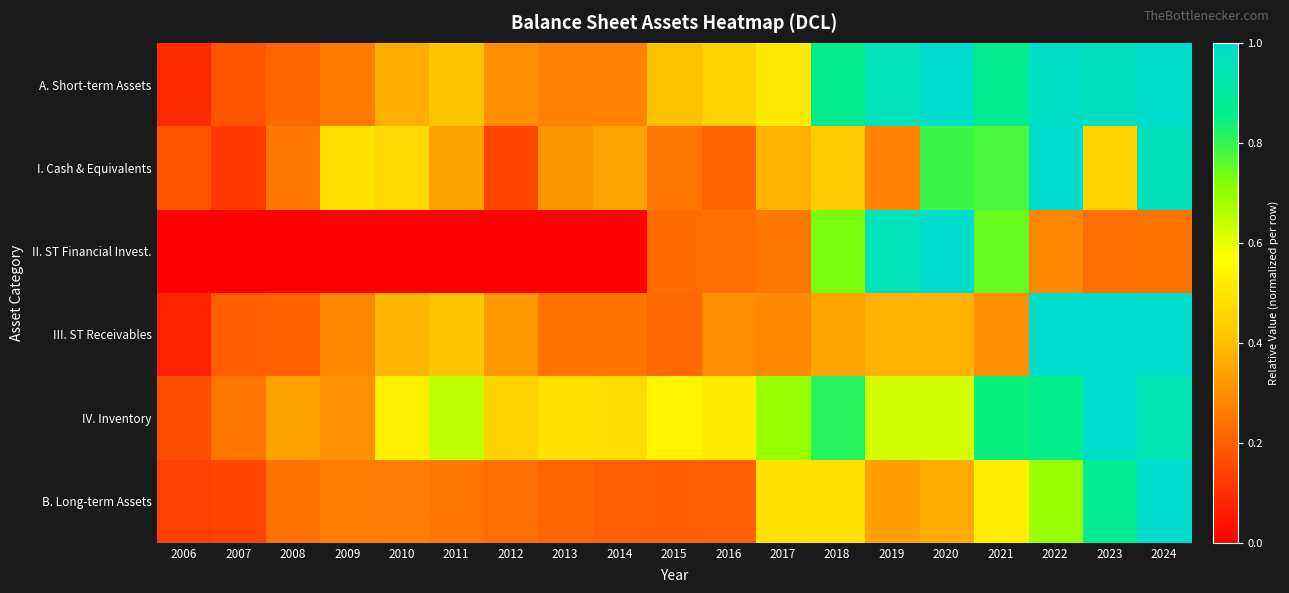

Reading left to right, extract all data points from this chart.

A. Short-term Assets: 2006=0.1	2007=0.2	2008=0.2	2009=0.3	2010=0.4	2011=0.4	2012=0.3	2013=0.3	2014=0.3	2015=0.4	2016=0.4	2017=0.5	2018=0.9	2019=1.0	2020=1.0	2021=0.9	2022=1.0	2023=1.0	2024=1.0
I. Cash & Equivalents: 2006=0.2	2007=0.1	2008=0.3	2009=0.5	2010=0.5	2011=0.3	2012=0.1	2013=0.3	2014=0.3	2015=0.3	2016=0.2	2017=0.4	2018=0.4	2019=0.3	2020=0.8	2021=0.8	2022=1.0	2023=0.4	2024=1.0
II. ST Financial Invest.: 2006=0.0	2007=0.0	2008=0.0	2009=0.0	2010=0.0	2011=0.0	2012=0.0	2013=0.0	2014=0.0	2015=0.2	2016=0.2	2017=0.3	2018=0.7	2019=1.0	2020=1.0	2021=0.7	2022=0.3	2023=0.2	2024=0.2
III. ST Receivables: 2006=0.1	2007=0.2	2008=0.2	2009=0.3	2010=0.4	2011=0.4	2012=0.3	2013=0.2	2014=0.2	2015=0.2	2016=0.3	2017=0.3	2018=0.3	2019=0.4	2020=0.4	2021=0.3	2022=1.0	2023=1.0	2024=1.0
IV. Inventory: 2006=0.2	2007=0.3	2008=0.3	2009=0.3	2010=0.5	2011=0.6	2012=0.4	2013=0.5	2014=0.5	2015=0.5	2016=0.5	2017=0.7	2018=0.8	2019=0.6	2020=0.6	2021=0.8	2022=0.9	2023=1.0	2024=0.9
B. Long-term Assets: 2006=0.1	2007=0.1	2008=0.2	2009=0.3	2010=0.3	2011=0.3	2012=0.2	2013=0.2	2014=0.2	2015=0.2	2016=0.2	2017=0.5	2018=0.5	2019=0.3	2020=0.4	2021=0.5	2022=0.7	2023=0.9	2024=1.0